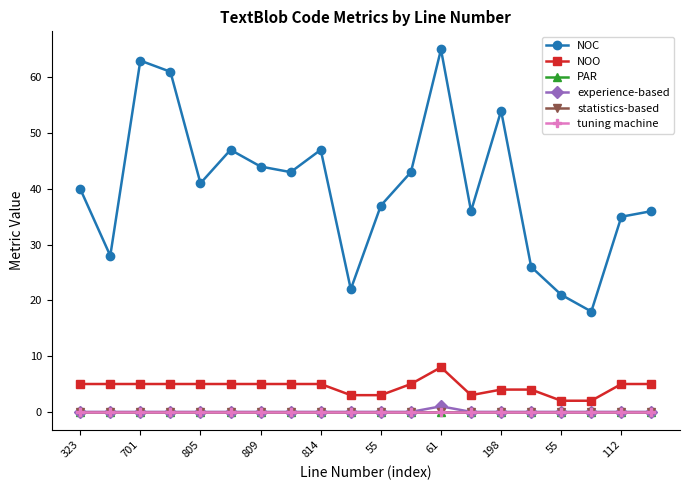

True or false: statistics-based and NOC intersect in this chart.

False